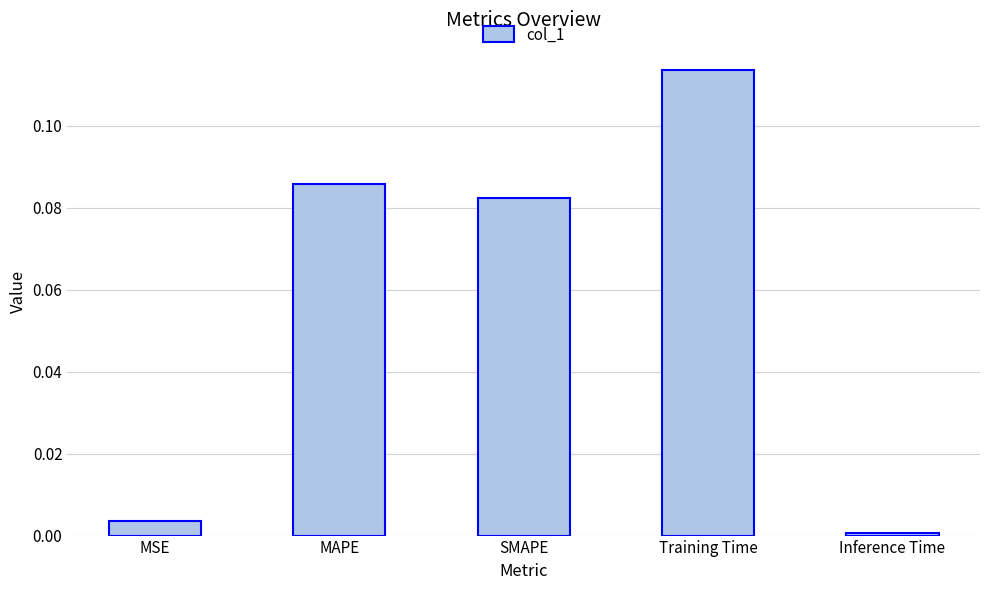

List the labels in order of value, largest first.

Training Time, MAPE, SMAPE, MSE, Inference Time